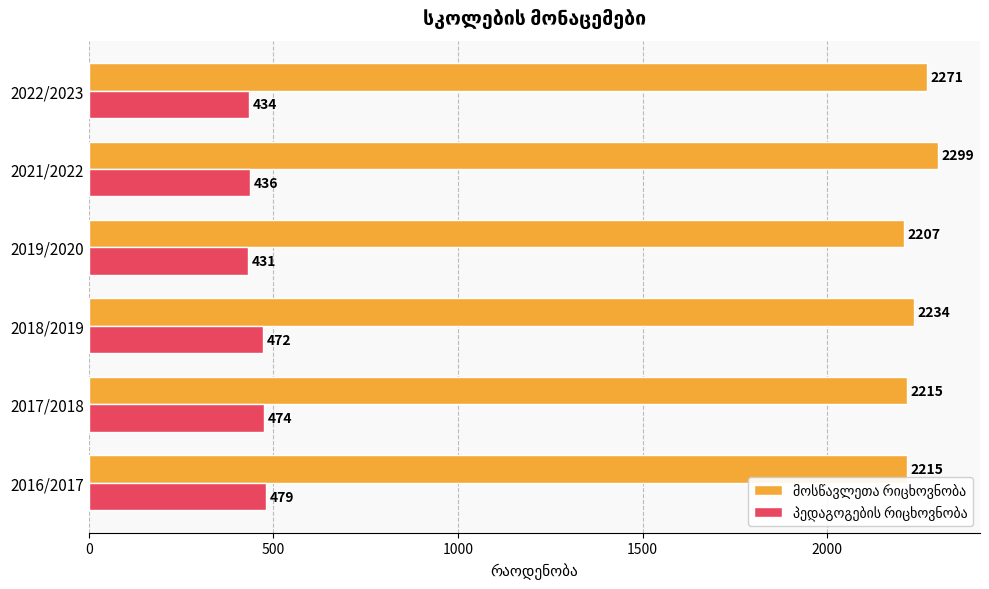

At which category is the sum across all series the highest?

2021/2022